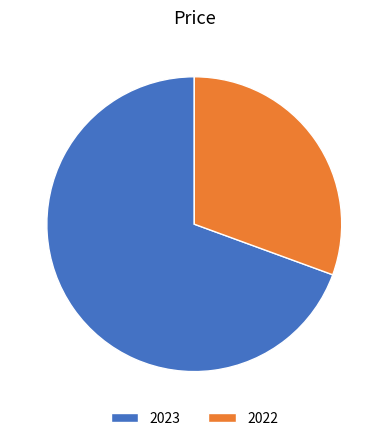

Does 2022 account for over 50% of the chart?

No